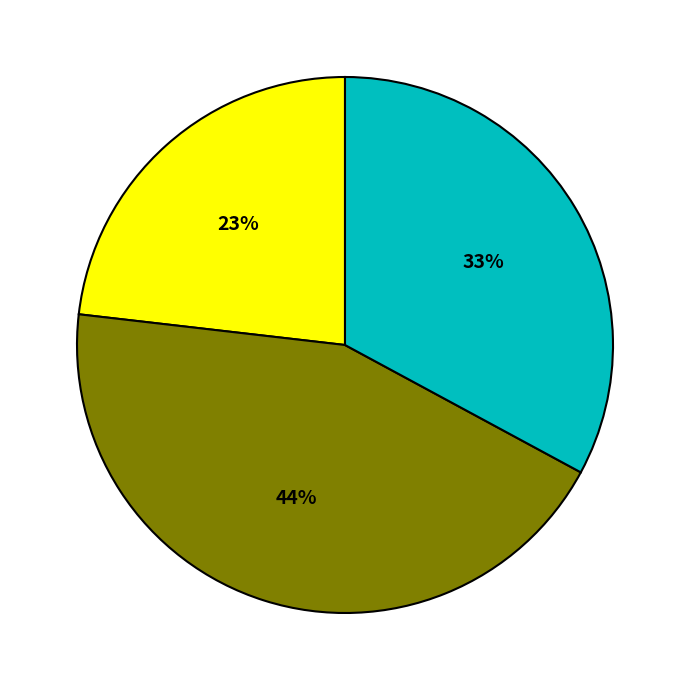

Does any single category account for the majority?

No